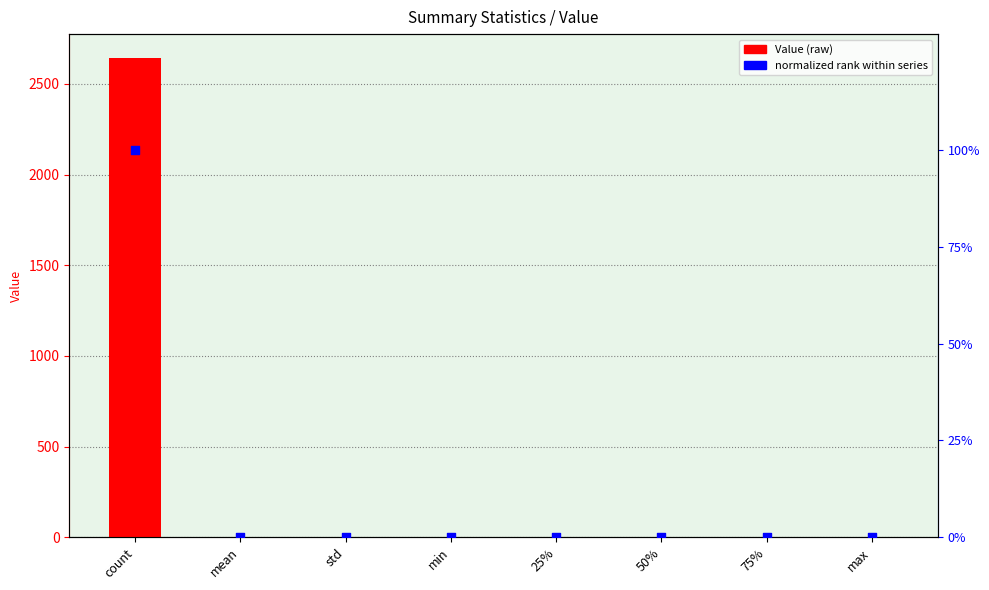

Which series reaches the minimum Y coordinate?

normalized rank within series